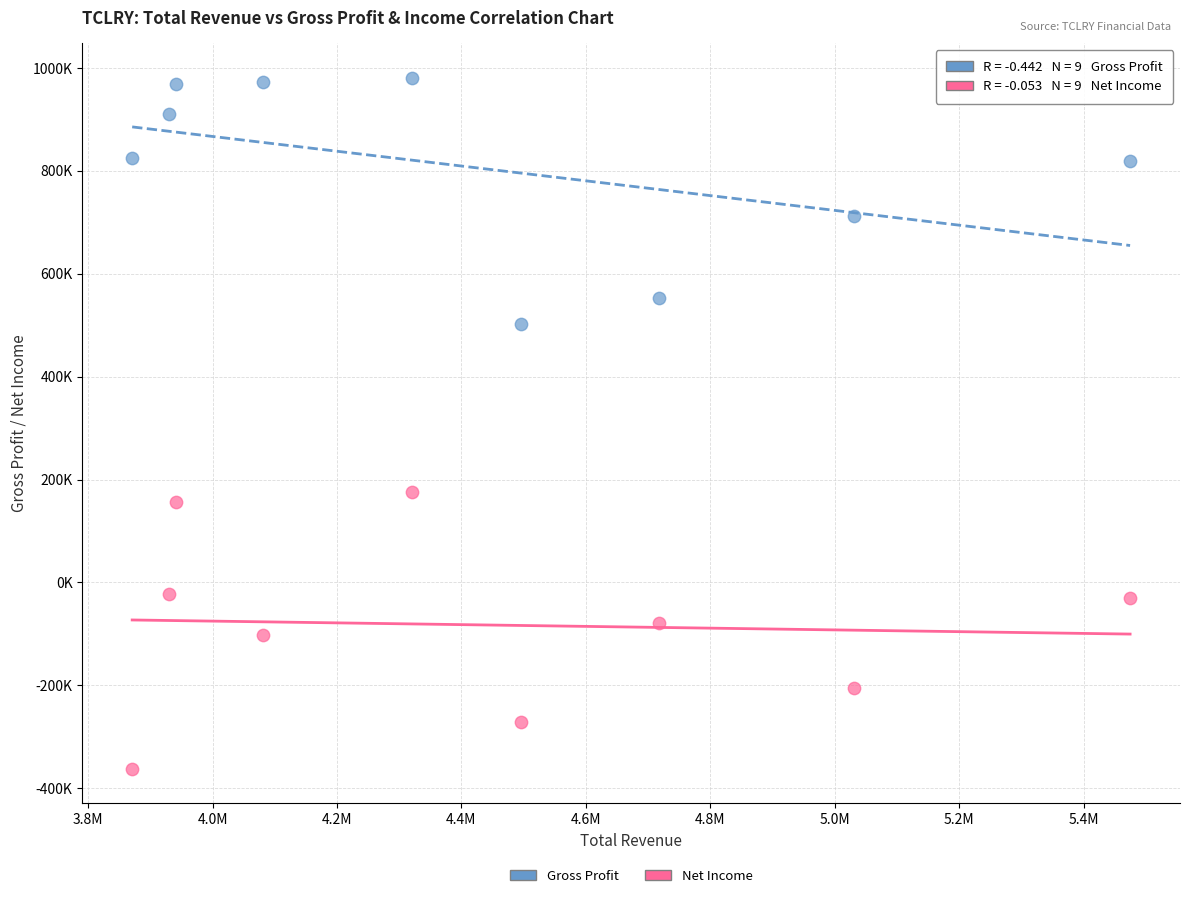

Which series contains the lowest Y value?

Net Income